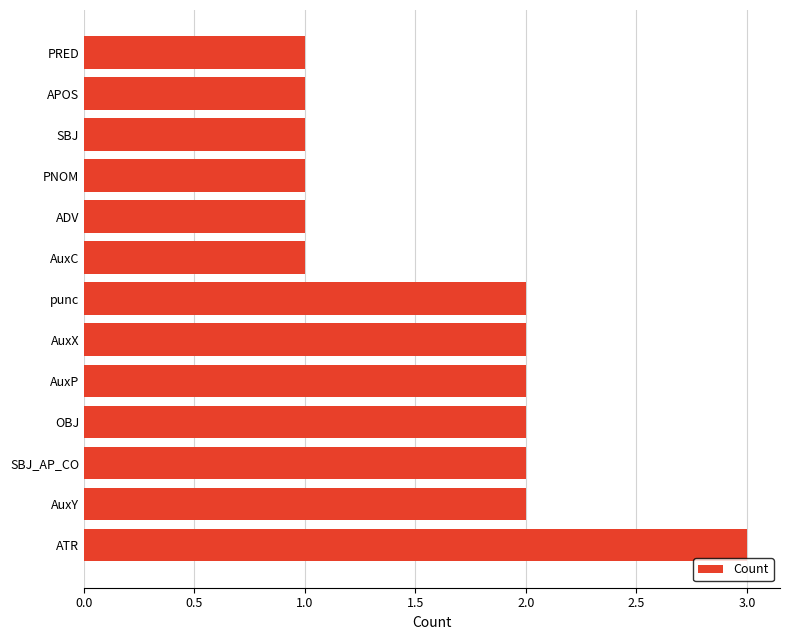

How many series are shown in this chart?

1